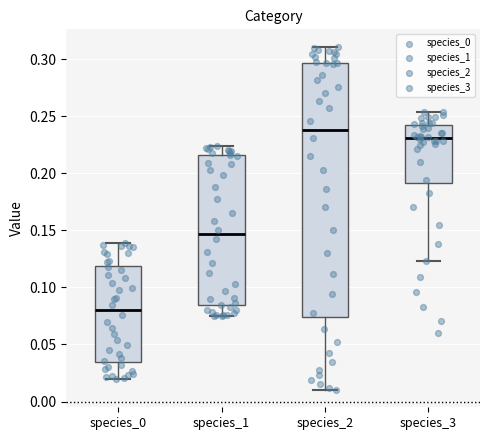

Comparing the boxes themselves (not the whiskers), which one is the tallest?

species_2